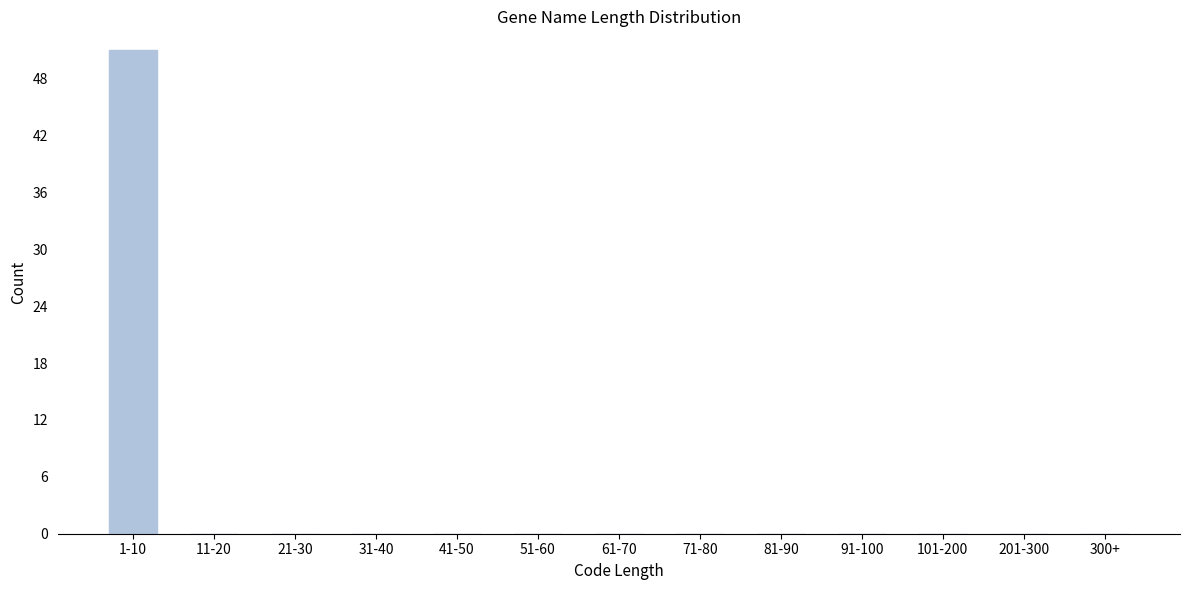

Reading left to right, extract all data points from this chart.

1-10=51	11-20=0	21-30=0	31-40=0	41-50=0	51-60=0	61-70=0	71-80=0	81-90=0	91-100=0	101-200=0	201-300=0	300+=0